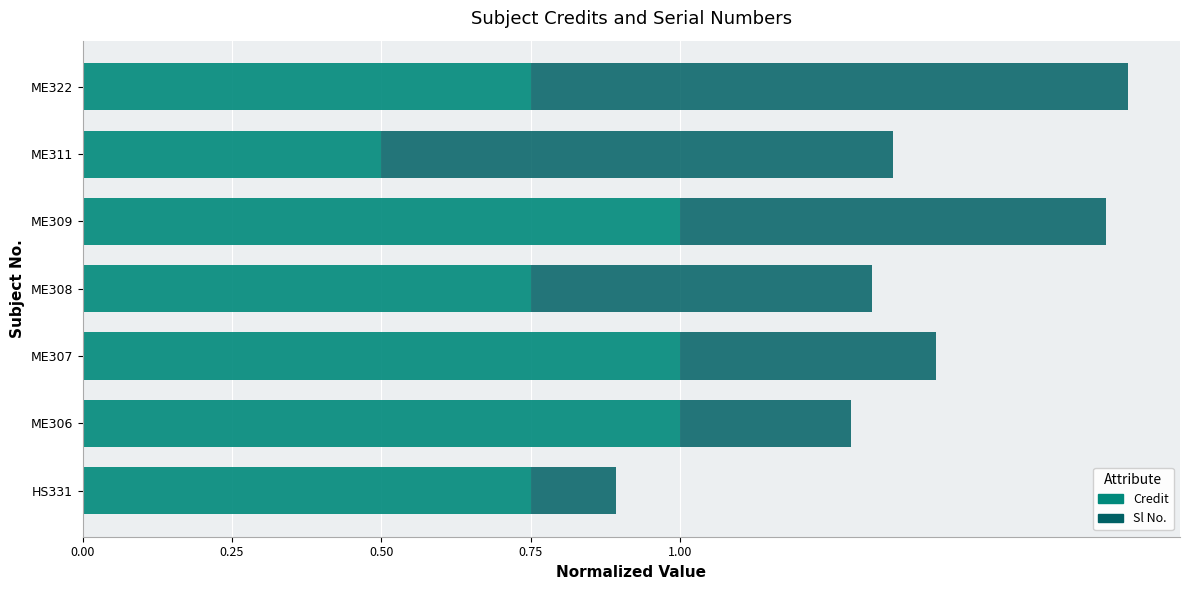

What is the highest value of the Credit series?

1.0